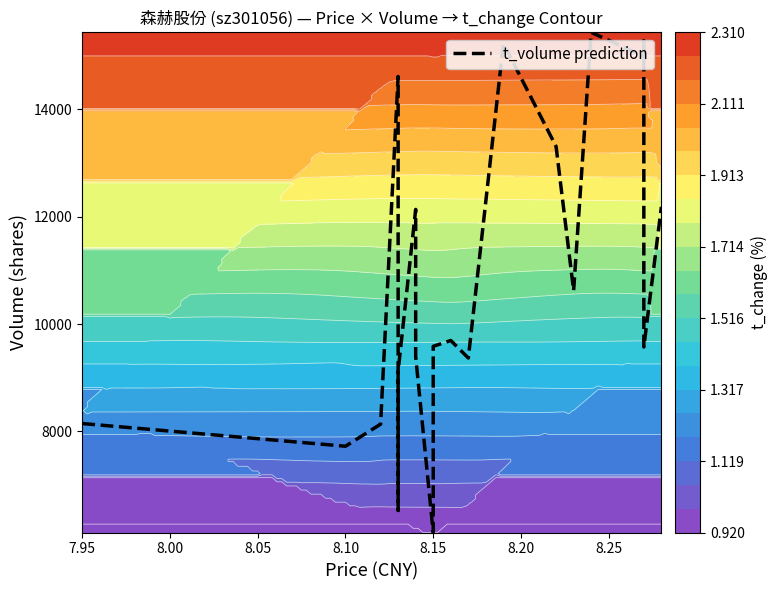

What is the maximum value shown in the chart?

15428.0